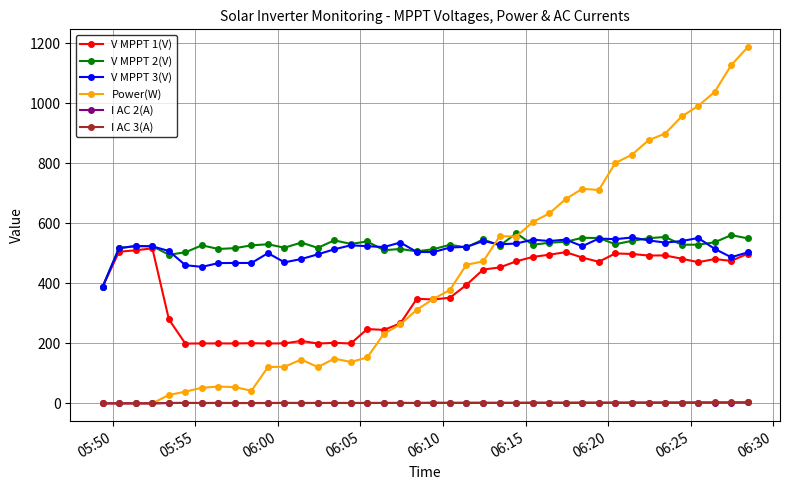

What is the highest value of the V MPPT 2(V) series?

566.9